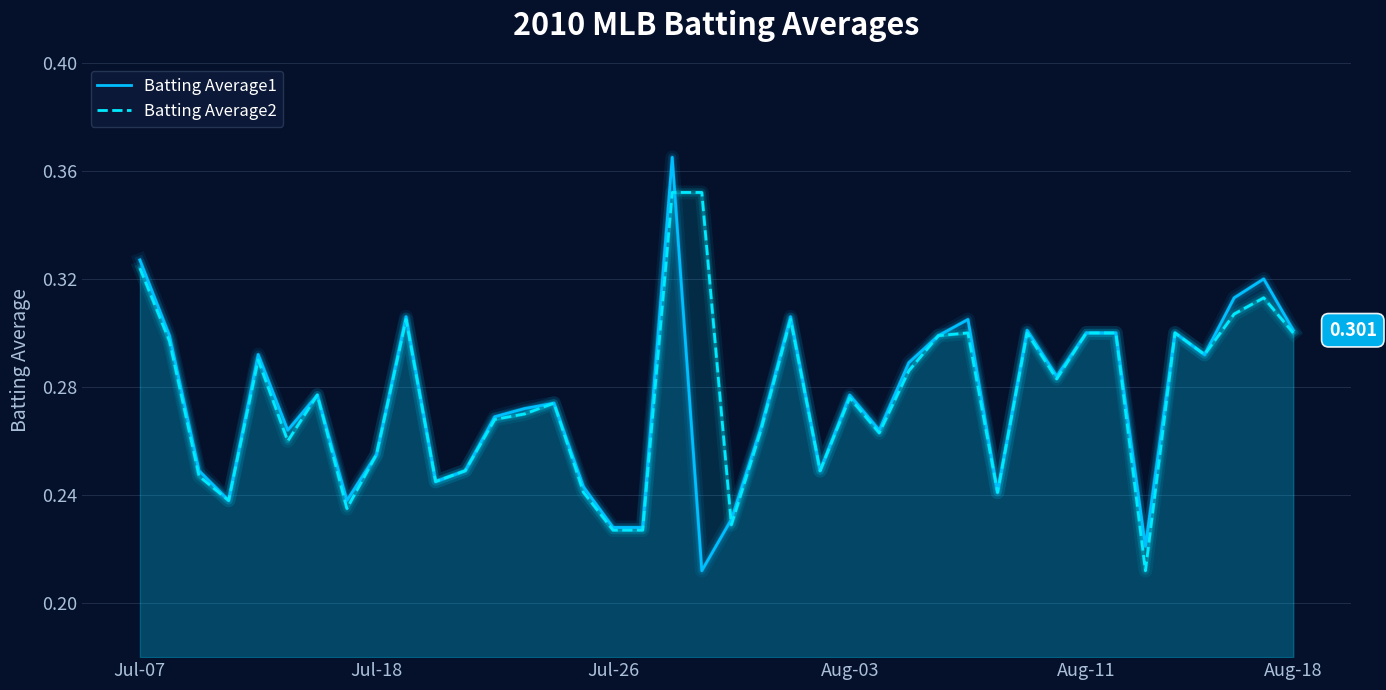

How many lines are shown in the chart?

2